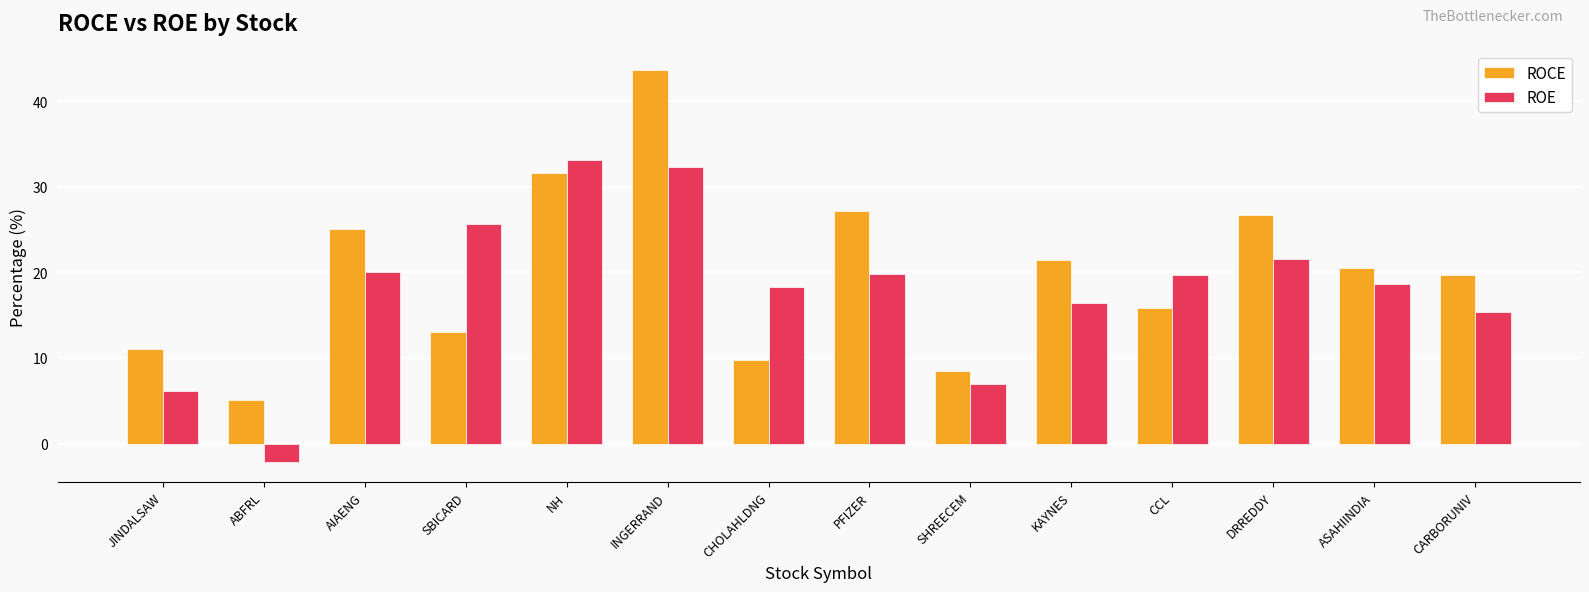

At how many categories does at least one series exceed 9?

12